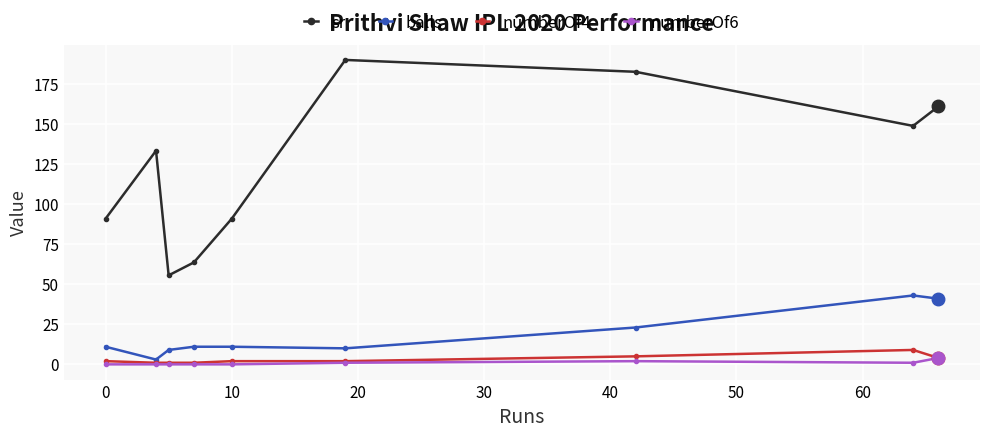

Which series has the largest range (max minus min)?

sr